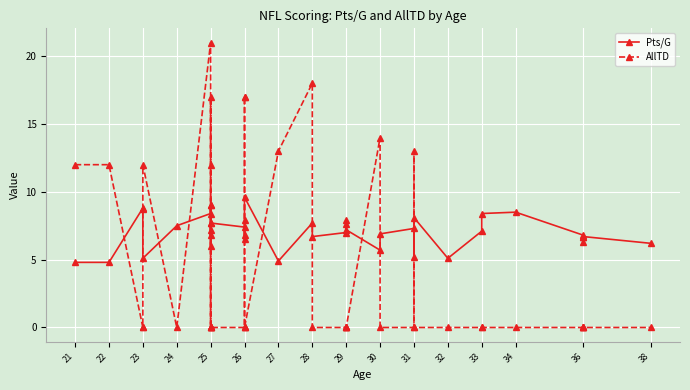

Reading left to right, what are all the values shown in this chart?

Pts/G: 4.8	4.8	8.8	8.7	5.1	7.5	8.4	9.0	6.8	7.2	9.0	7.7	6.0	7.7	7.4	6.8	6.5	7.9	9.6	4.9	7.7	6.7	7.0	7.6	7.9	7.2	5.7	6.9	7.3	5.2	8.1	5.1	7.1	8.4	8.5	6.8	6.3	6.7	6.7	6.2
AllTD: 12.0	12.0	0.0	0.0	12.0	0.0	21.0	0.0	0.0	0.0	0.0	17.0	12.0	0.0	0.0	17.0	17.0	0.0	0.0	13.0	18.0	0.0	0.0	0.0	0.0	0.0	14.0	0.0	0.0	13.0	0.0	0.0	0.0	0.0	0.0	0.0	0.0	0.0	0.0	0.0